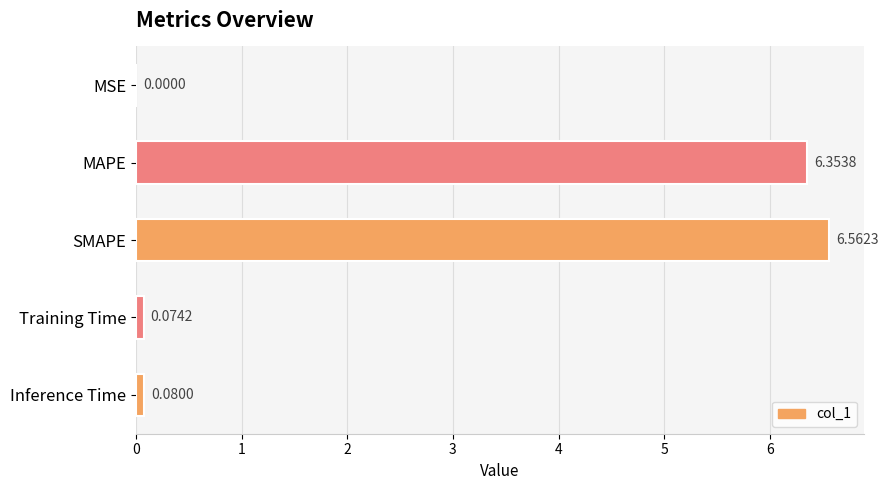

At which label is the value closest to 3?

Inference Time